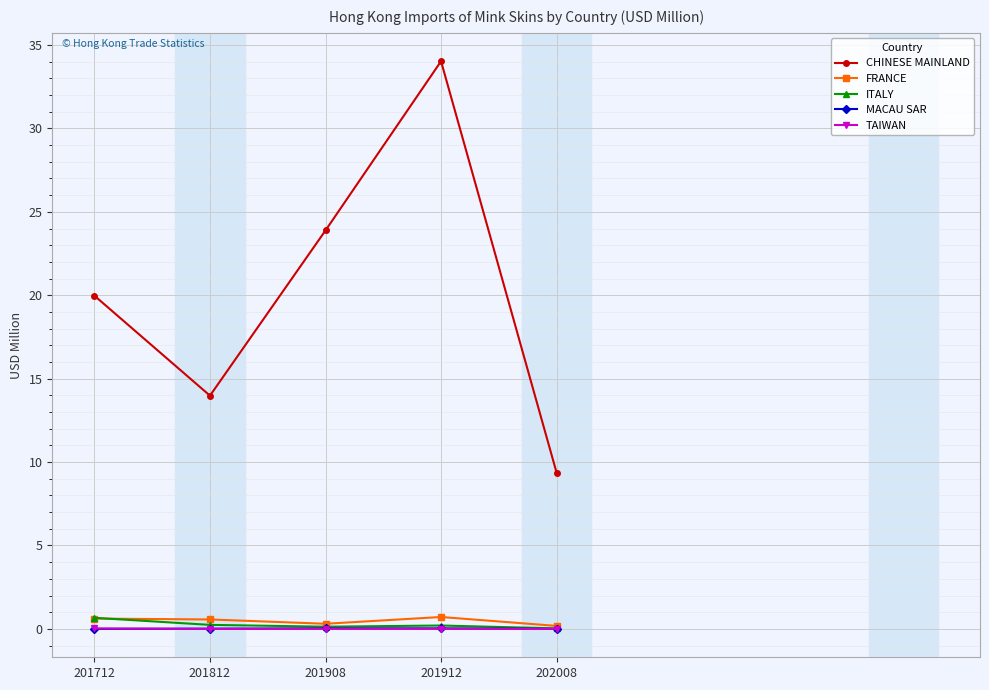

What are all the series names shown in the legend?

CHINESE MAINLAND, FRANCE, ITALY, MACAU SAR, TAIWAN